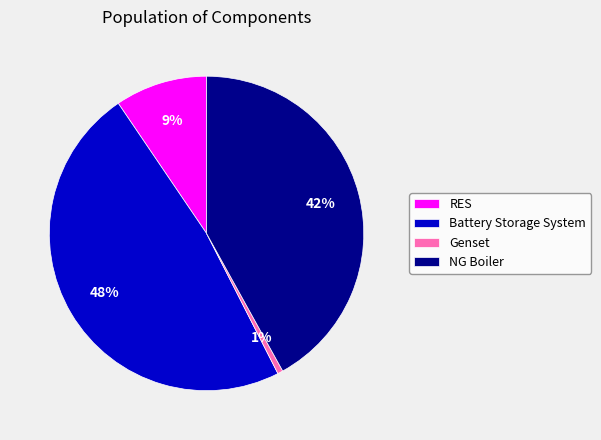

Which category has the smallest portion of the pie?

Genset